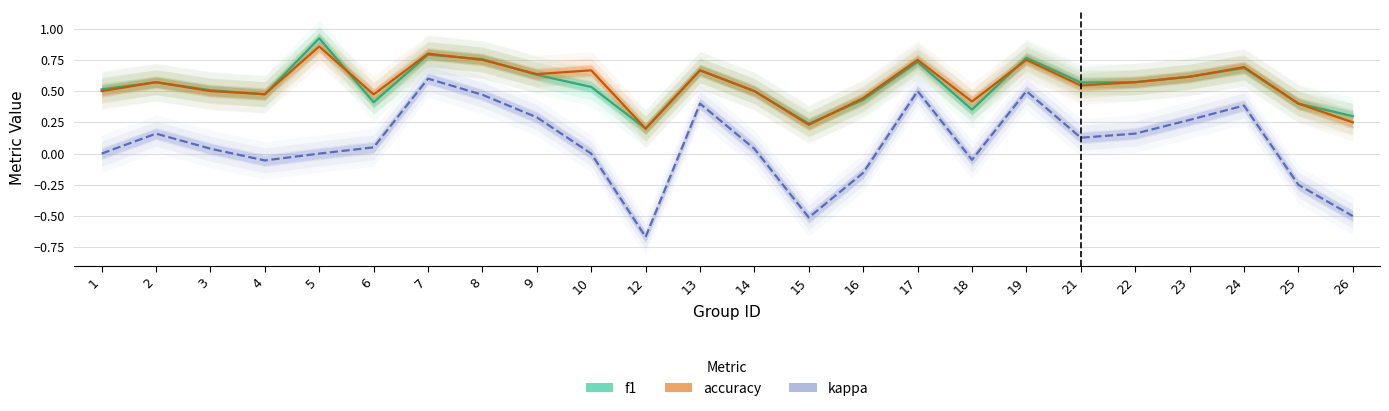

Where is the first local minimum for accuracy?

4